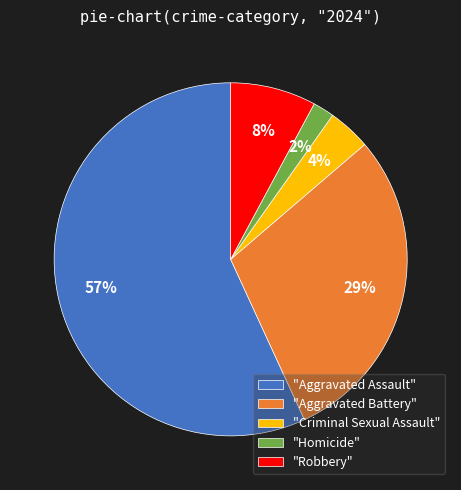

Is the sum of "Robbery" and "Criminal Sexual Assault" greater than half?

No